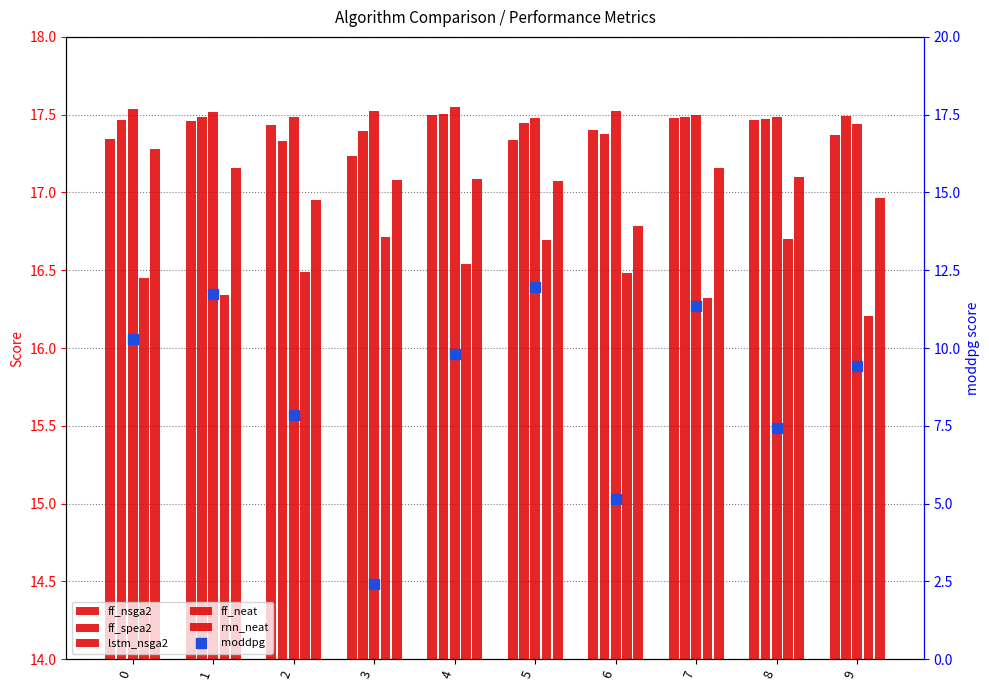

At which category is the sum across all series the highest?

5